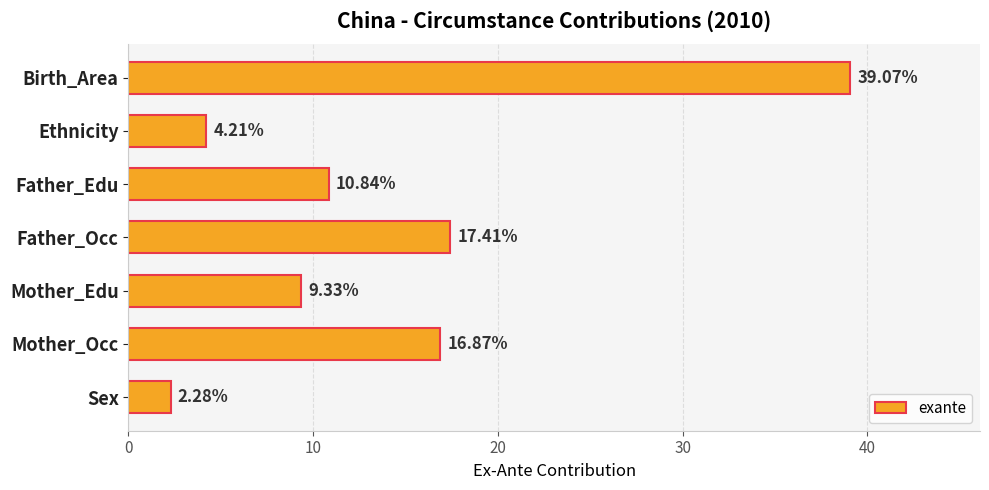

Which category has the highest value across all series?

Birth_Area